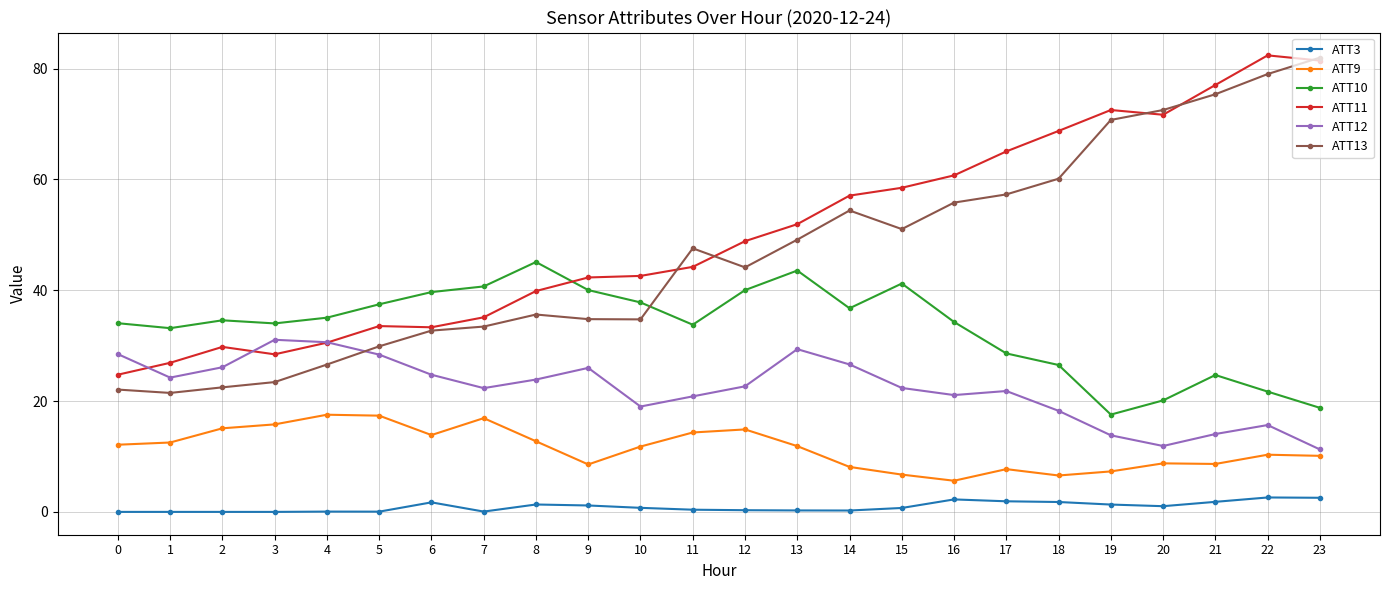

Is the value of ATT3 at 2 greater than the value of ATT9 at 16?

No